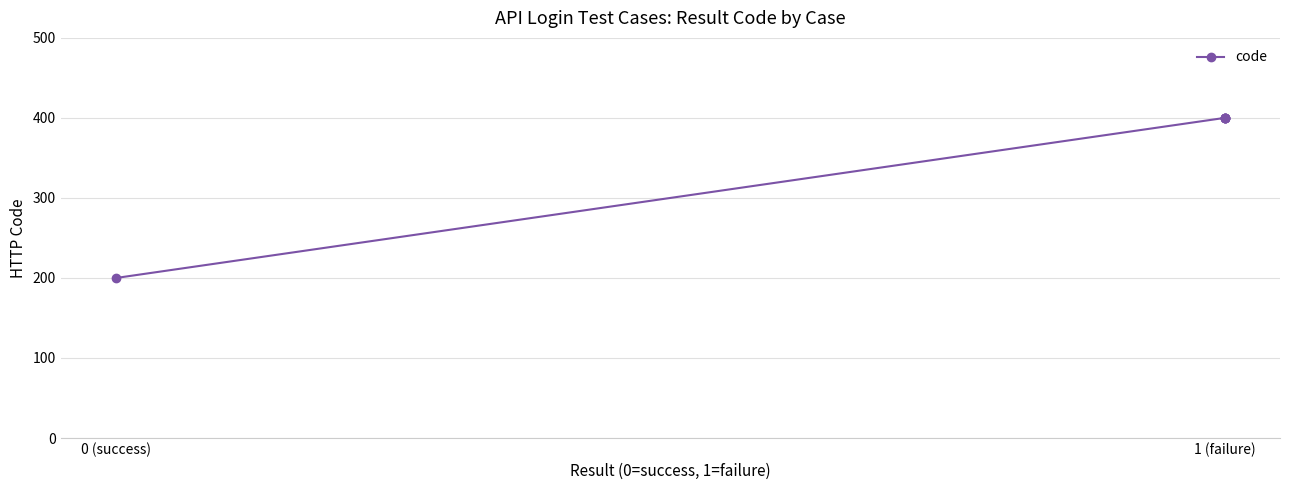

What is the value of the 3rd point from the left?

400